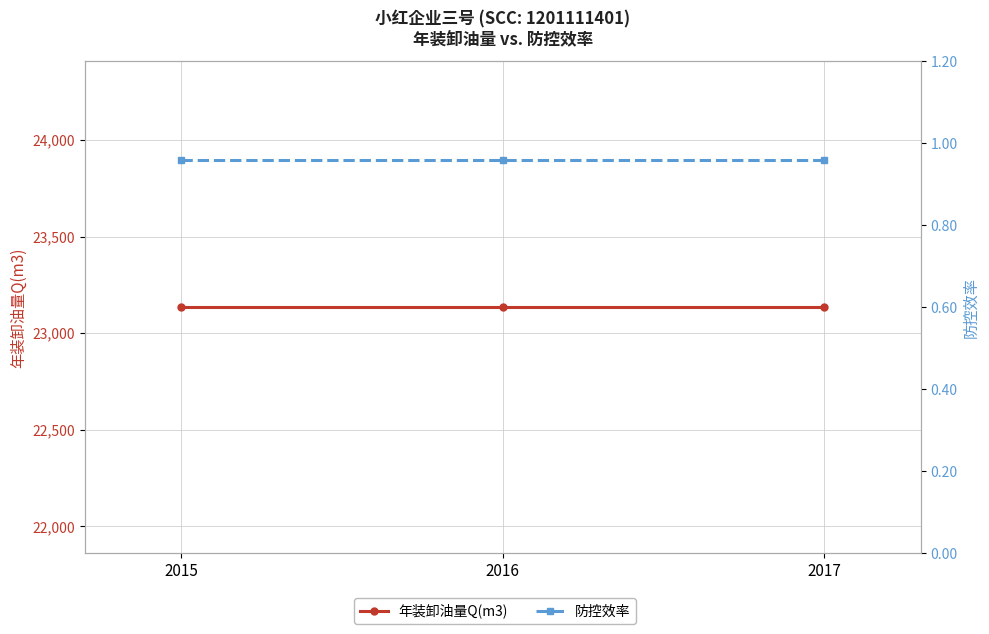

Rank the series by their maximum value, from highest to lowest.

年装卸油量Q(m3), 防控效率